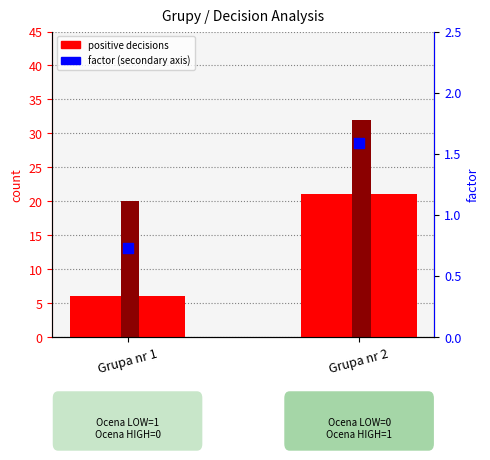

Is the value of factor at Grupa nr 1 greater than the value of total objects at Grupa nr 2?

No